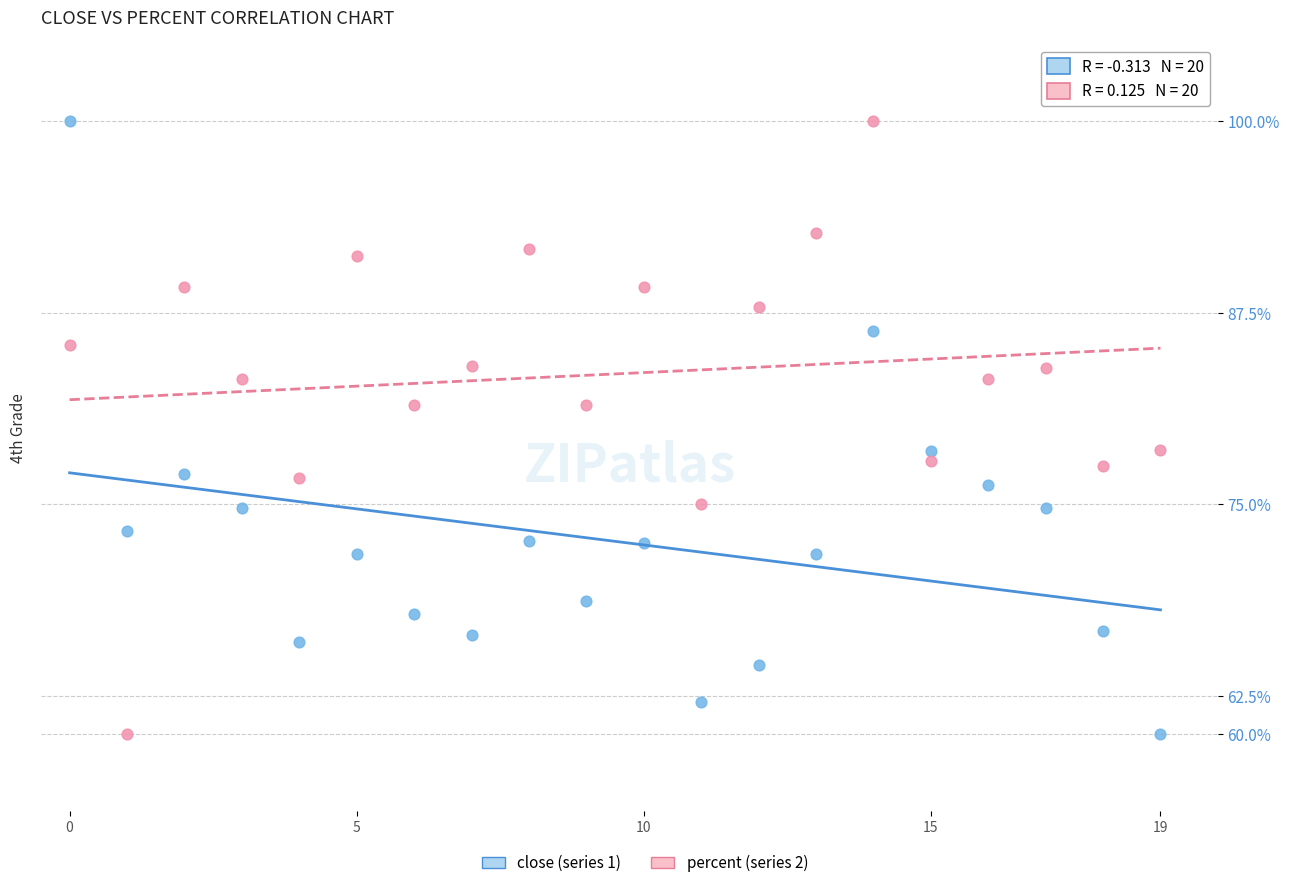

Across all data points, what is the range of Y values (max minus min)?

40.0